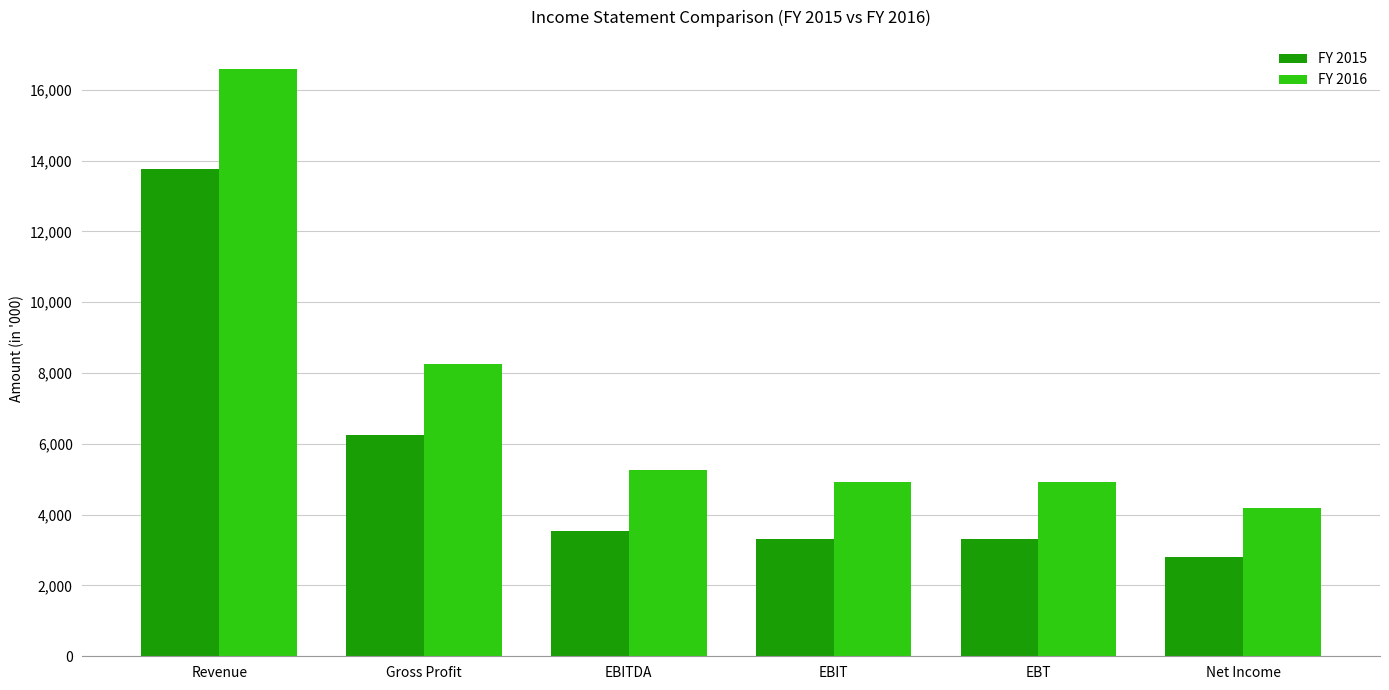

The FY 2016 series shows 1544.8 at EBT. True or false?

False